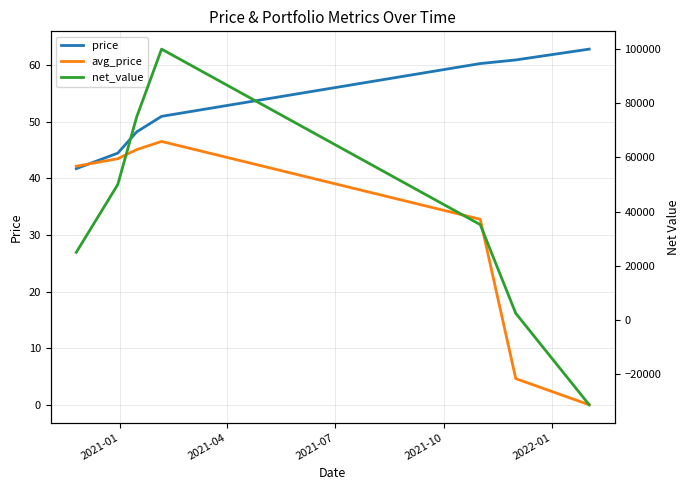

Which series has the largest total across all categories?

net_value